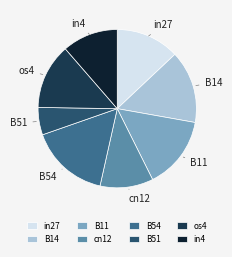

The cn12 slice represents 11% of the pie. True or false?

True